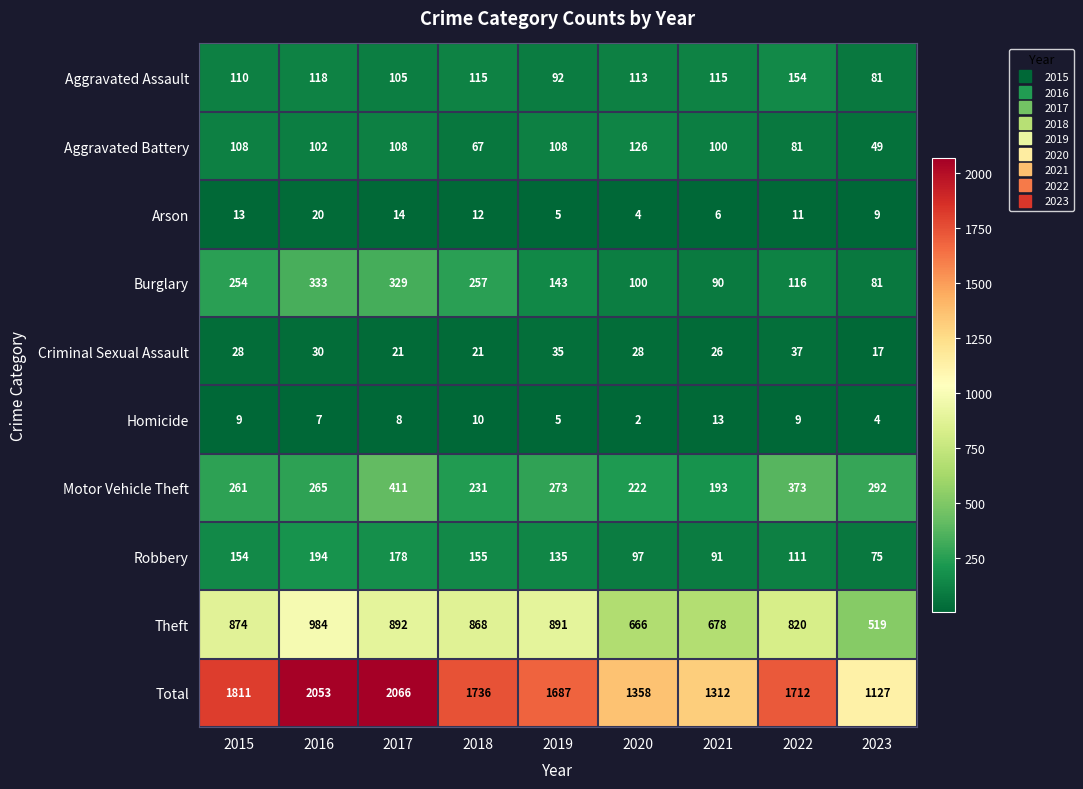

What is the average value of the Homicide series?

7